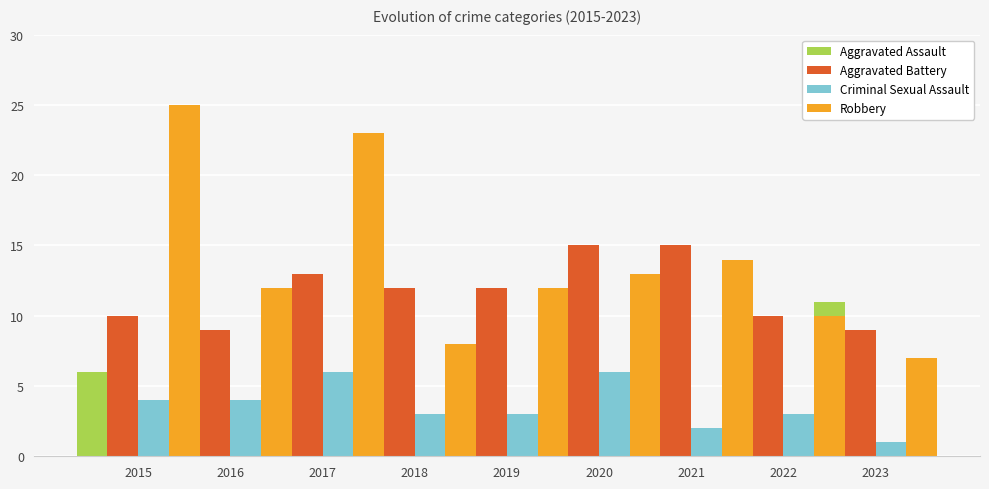

What is the sum of all Aggravated Battery values?

105